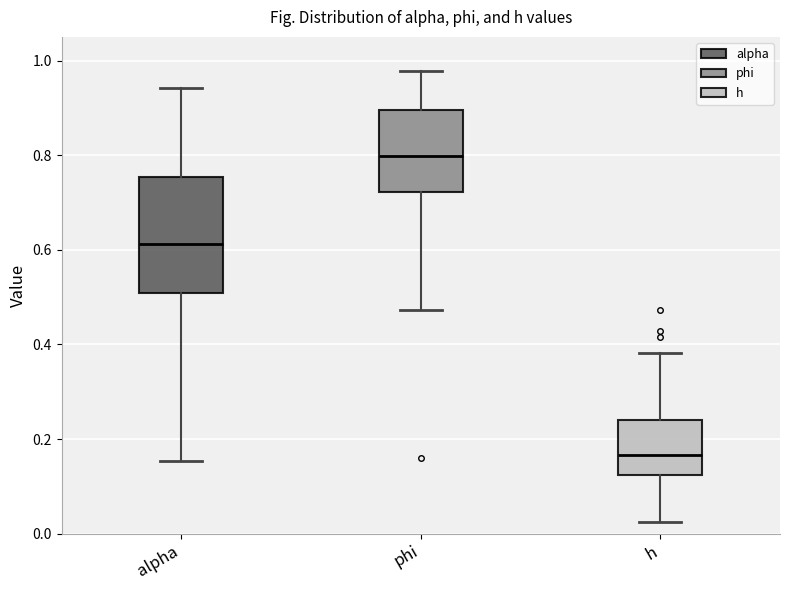

Which box's median line is the highest?

phi